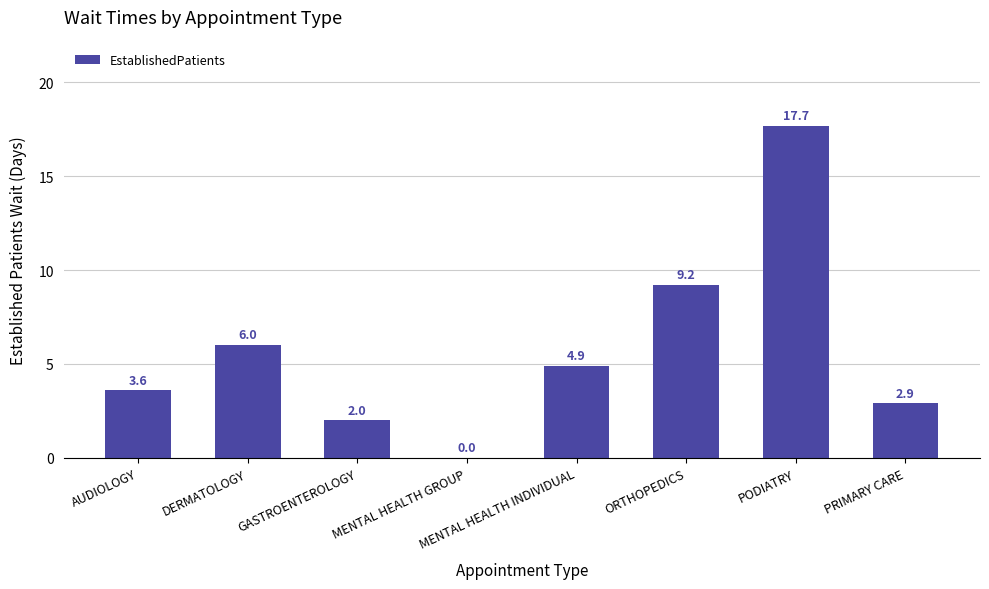

What is the sum of all values?

46.3